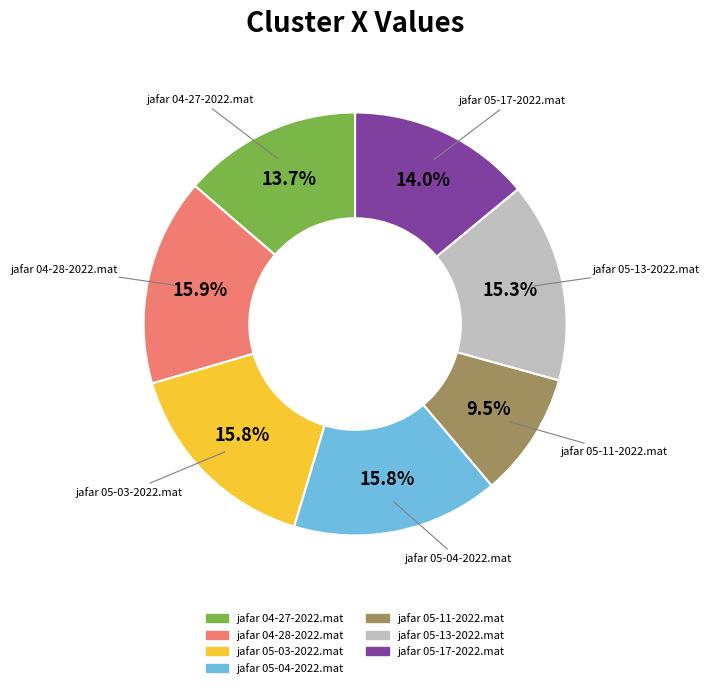

Combined, do jafar 05-17-2022.mat and jafar 04-28-2022.mat account for over 50%?

No